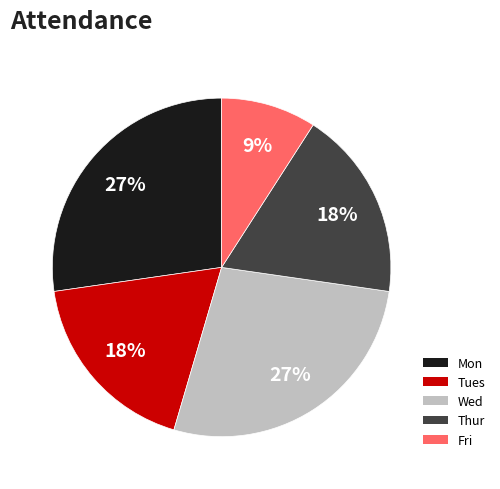

Which category has the smallest portion of the pie?

Fri